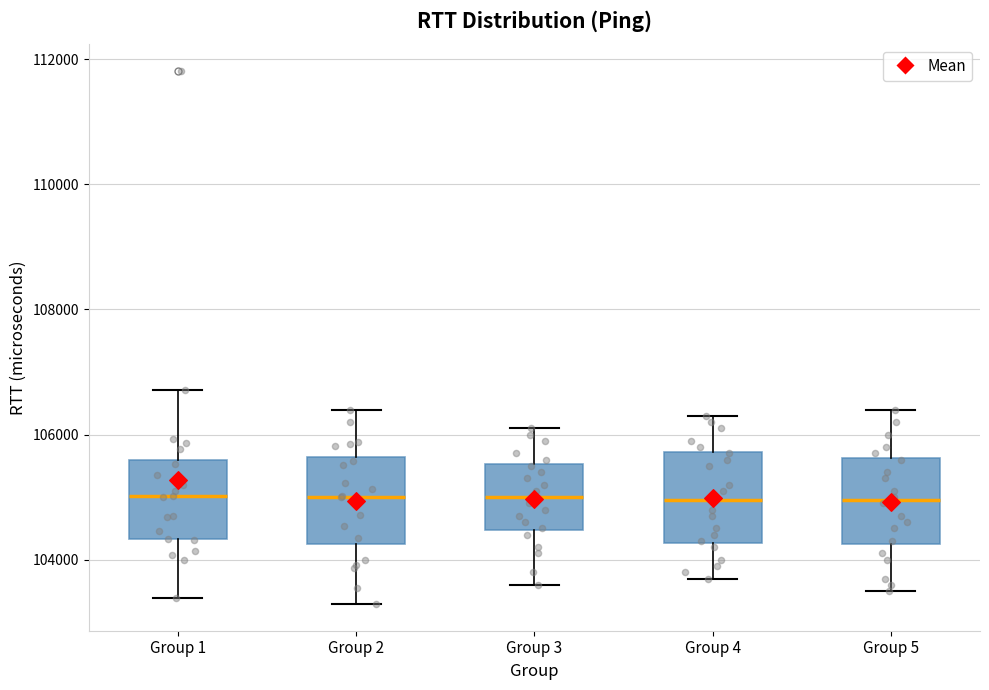

Reading left to right, read every box against the y-axis: the position of its median line, the range the box covers, and the ends of its whiskers. The values are not printed on the chart, so give them approximately, as read against the axis.

Group 1: median 105000, box 104400 to 105600, whiskers 103400 to 106800
Group 2: median 105000, box 104200 to 105600, whiskers 103200 to 106400
Group 3: median 105000, box 104400 to 105600, whiskers 103600 to 106200
Group 4: median 105000, box 104200 to 105800, whiskers 103800 to 106400
Group 5: median 105000, box 104200 to 105600, whiskers 103600 to 106400